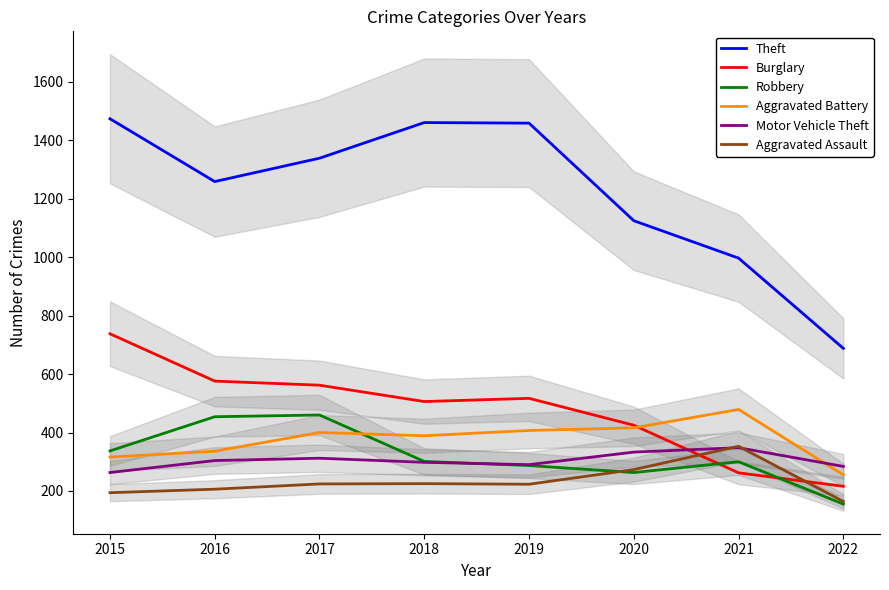

True or false: Motor Vehicle Theft has a value of 304 at 2016.

True